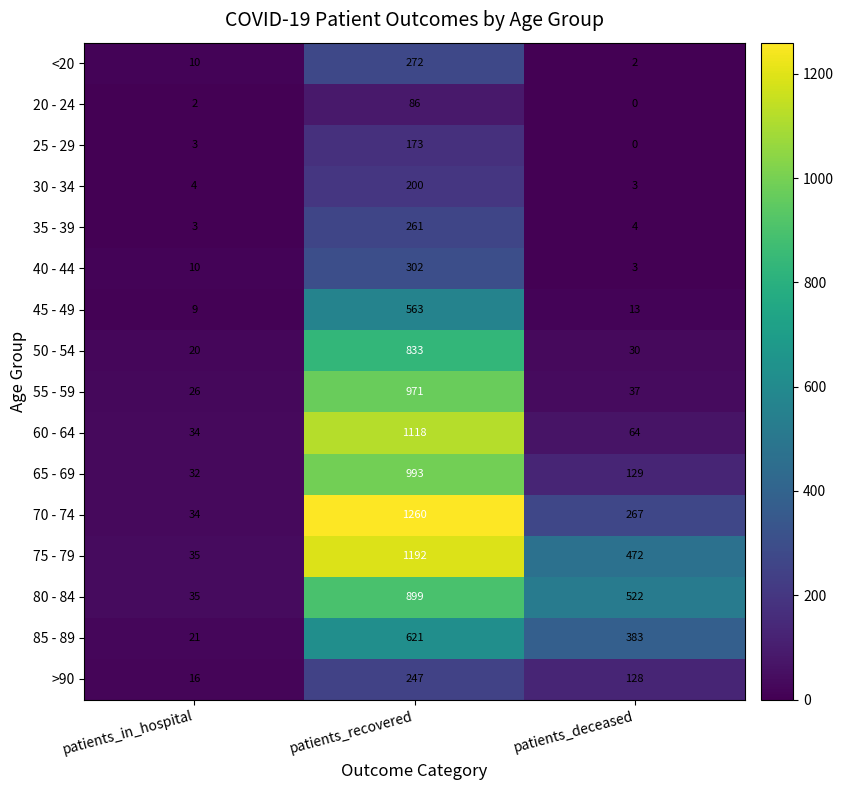

What is the difference between the 25 - 29 values at patients_in_hospital and patients_deceased?

3